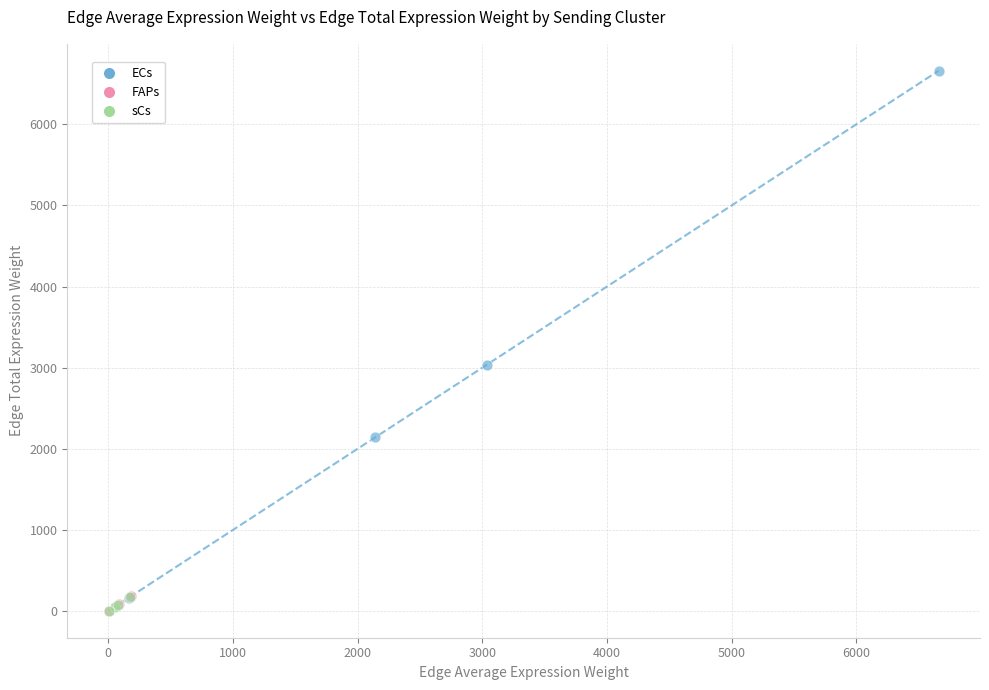

Which series has the widest spread of Y values?

ECs